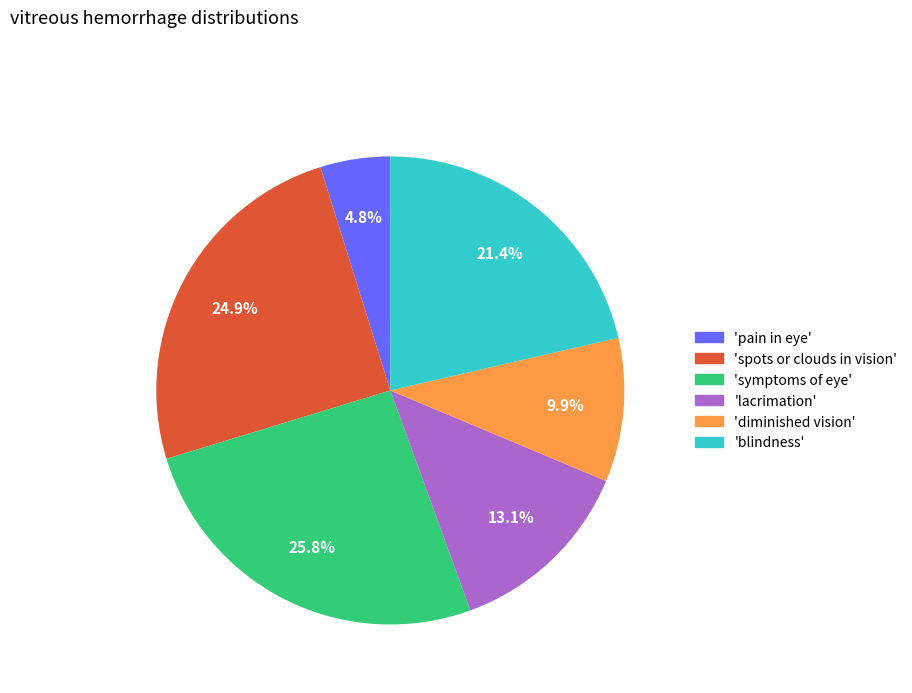

Does any single category account for the majority?

No